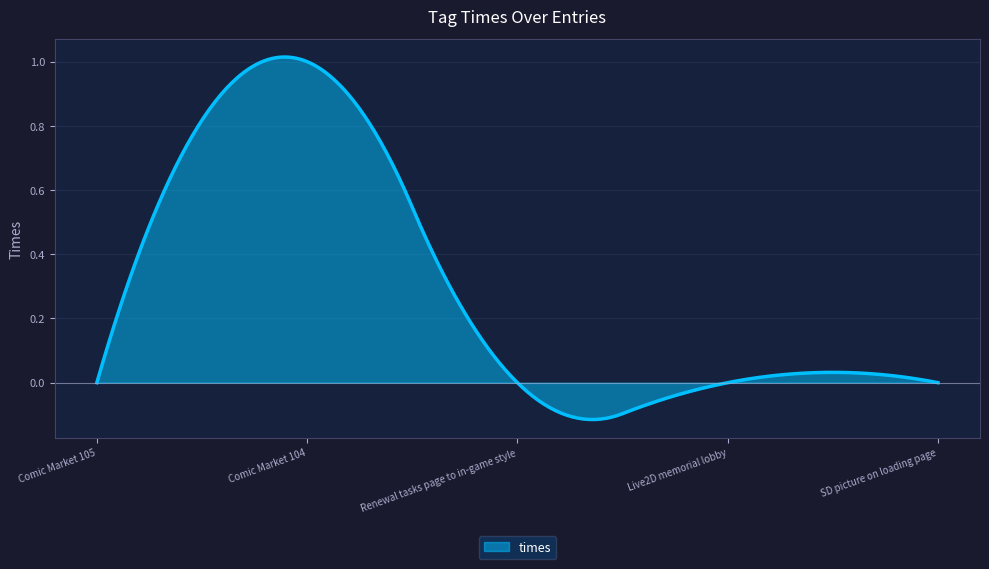

True or false: the data has more than 0 interior local peaks.

True